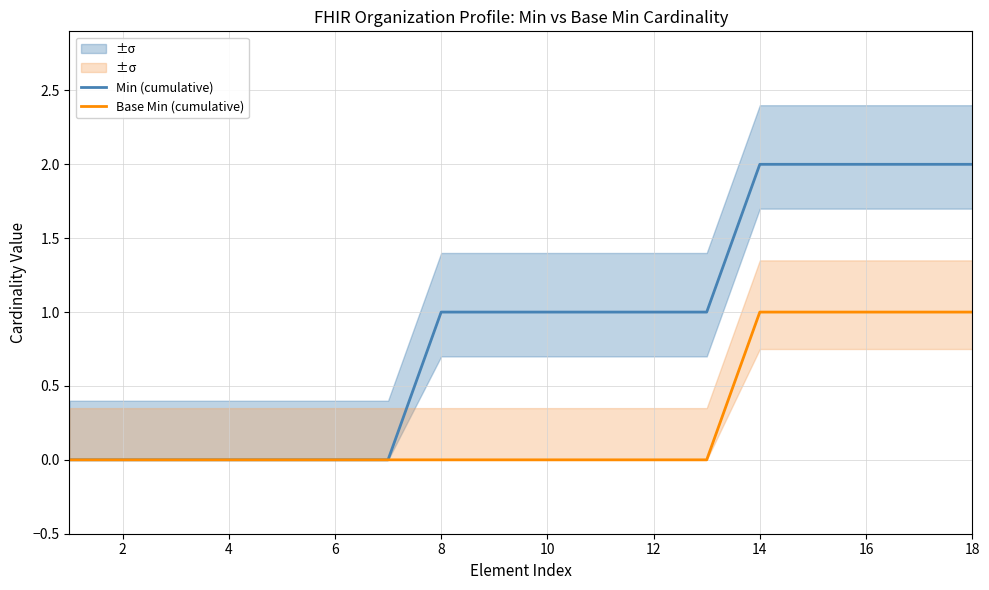

True or false: Base Min (cumulative) has a value of 1 at 16.

True